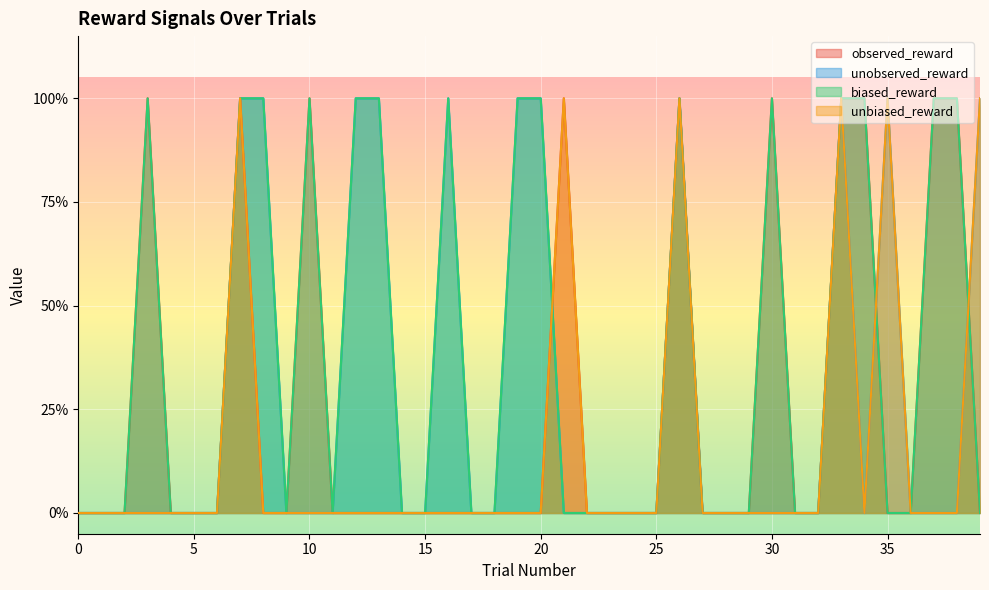

Reading left to right, extract all data points from this chart.

observed_reward: 0=0	1=0	2=0	3=1	4=0	5=0	6=0	7=1	8=0	9=0	10=1	11=0	12=0	13=0	14=0	15=0	16=0	17=0	18=0	19=0	20=0	21=1	22=0	23=0	24=0	25=0	26=1	27=0	28=0	29=0	30=1	31=0	32=0	33=1	34=1	35=0	36=0	37=1	38=1	39=0
unobserved_reward: 0=0	1=0	2=0	3=0	4=0	5=0	6=0	7=1	8=1	9=0	10=0	11=0	12=1	13=1	14=0	15=0	16=1	17=0	18=0	19=1	20=1	21=0	22=0	23=0	24=0	25=0	26=1	27=0	28=0	29=0	30=0	31=0	32=0	33=1	34=0	35=1	36=0	37=0	38=0	39=1
biased_reward: 0=0	1=0	2=0	3=1	4=0	5=0	6=0	7=1	8=1	9=0	10=1	11=0	12=1	13=1	14=0	15=0	16=1	17=0	18=0	19=1	20=1	21=0	22=0	23=0	24=0	25=0	26=1	27=0	28=0	29=0	30=1	31=0	32=0	33=1	34=1	35=0	36=0	37=1	38=1	39=0
unbiased_reward: 0=0	1=0	2=0	3=0	4=0	5=0	6=0	7=1	8=0	9=0	10=0	11=0	12=0	13=0	14=0	15=0	16=0	17=0	18=0	19=0	20=0	21=1	22=0	23=0	24=0	25=0	26=1	27=0	28=0	29=0	30=0	31=0	32=0	33=1	34=0	35=1	36=0	37=0	38=0	39=1